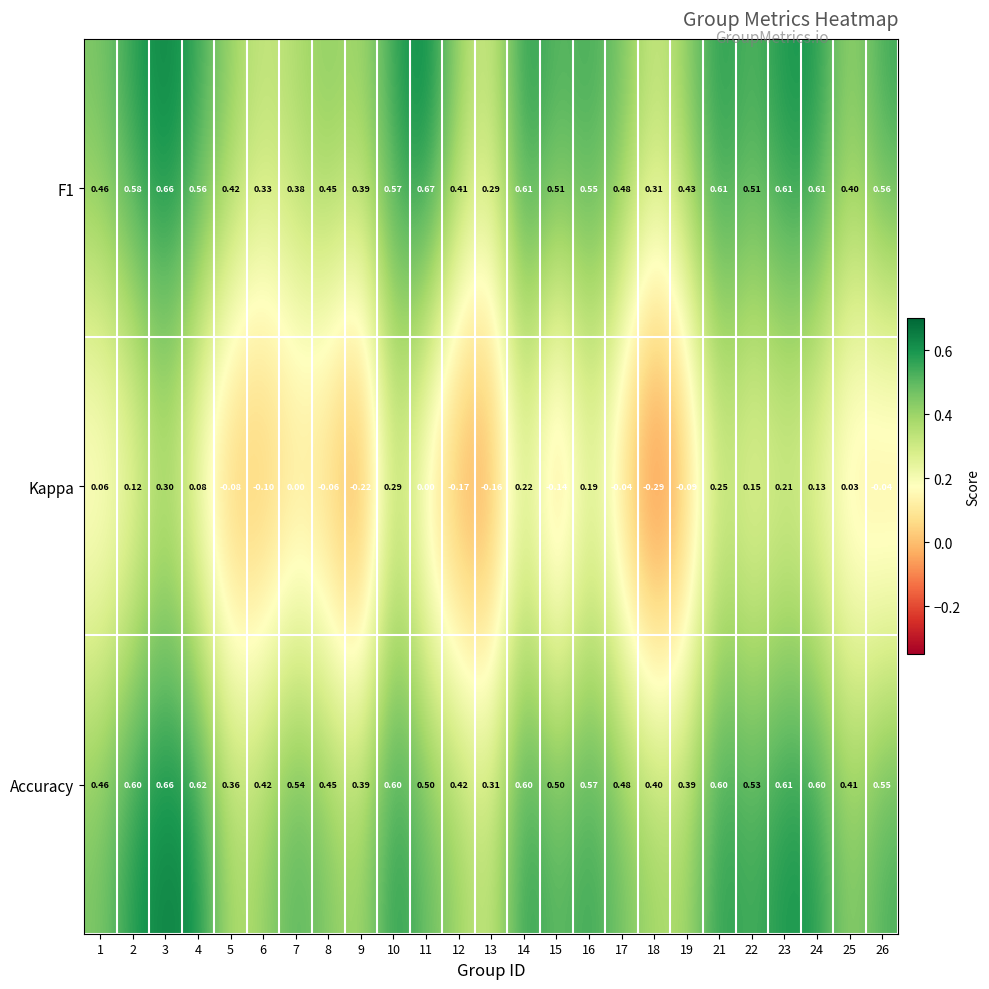

Which series has the widest spread of values?

Kappa